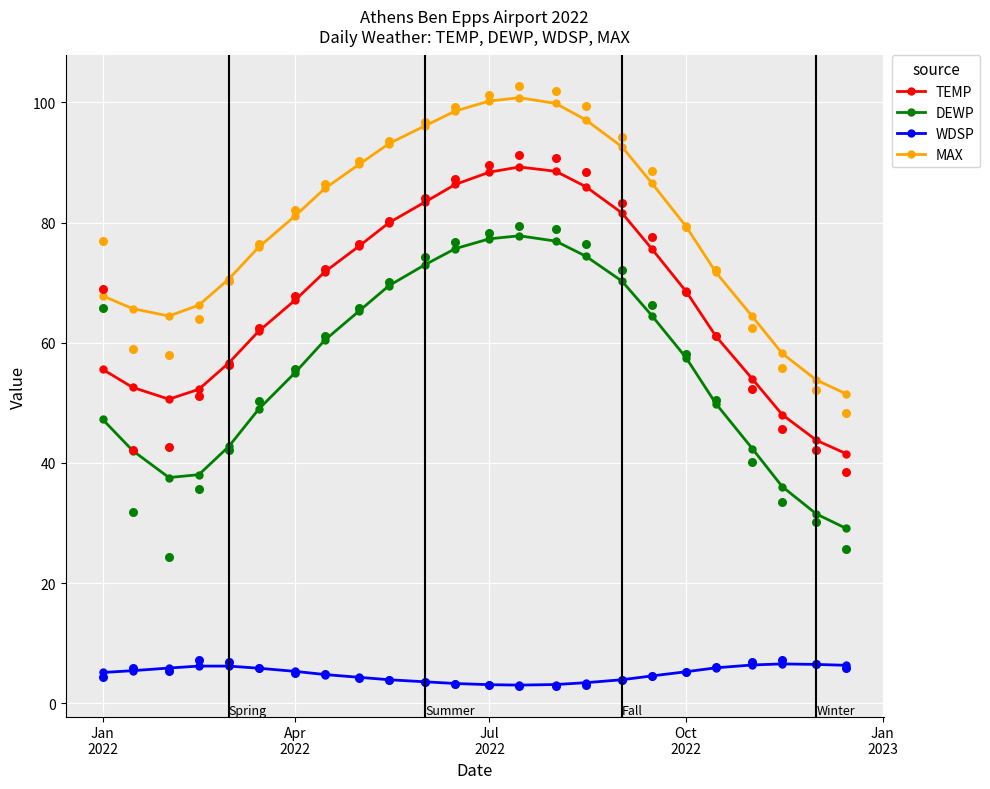

What is the total value across all series at Jan
2022?

175.7